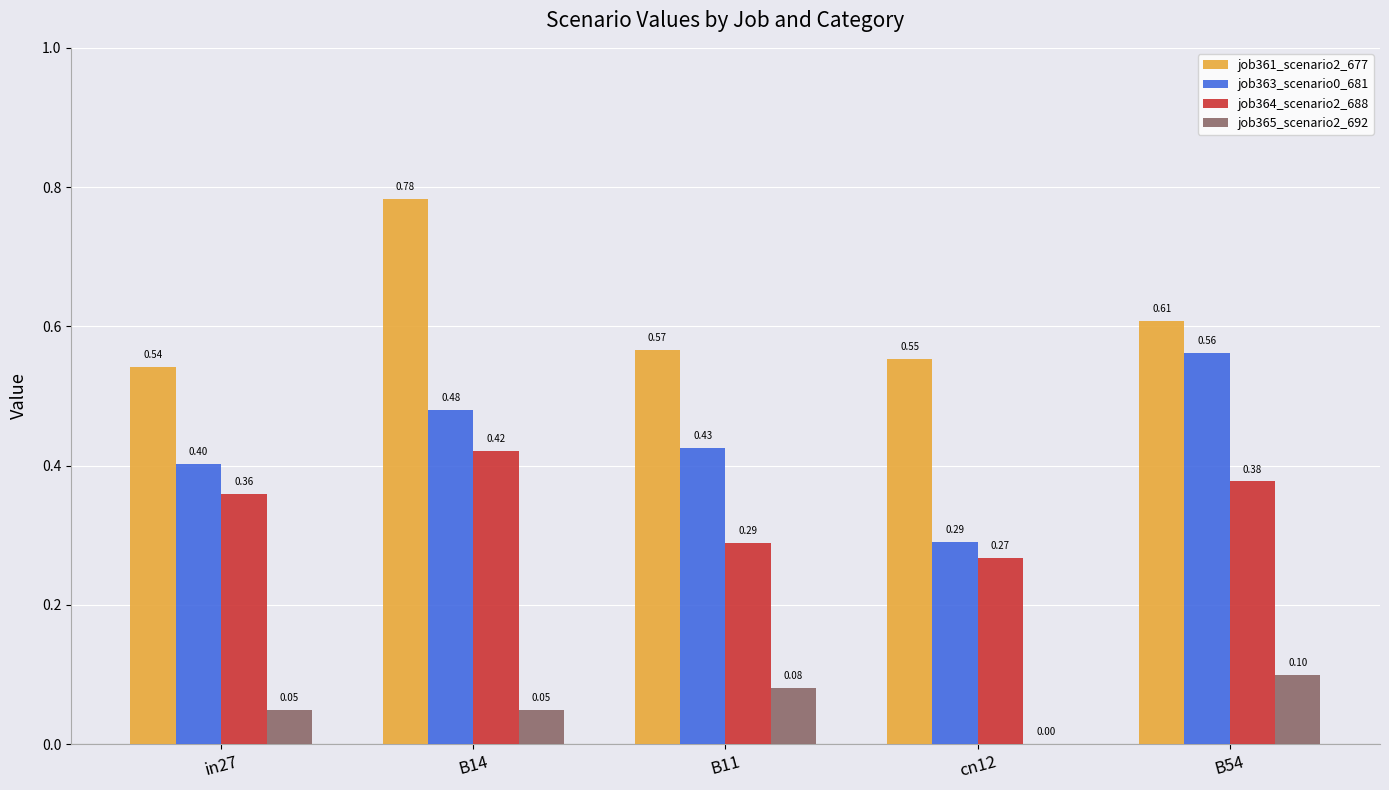

Is the value of job364_scenario2_688 at B14 greater than the value of job363_scenario0_681 at B54?

No